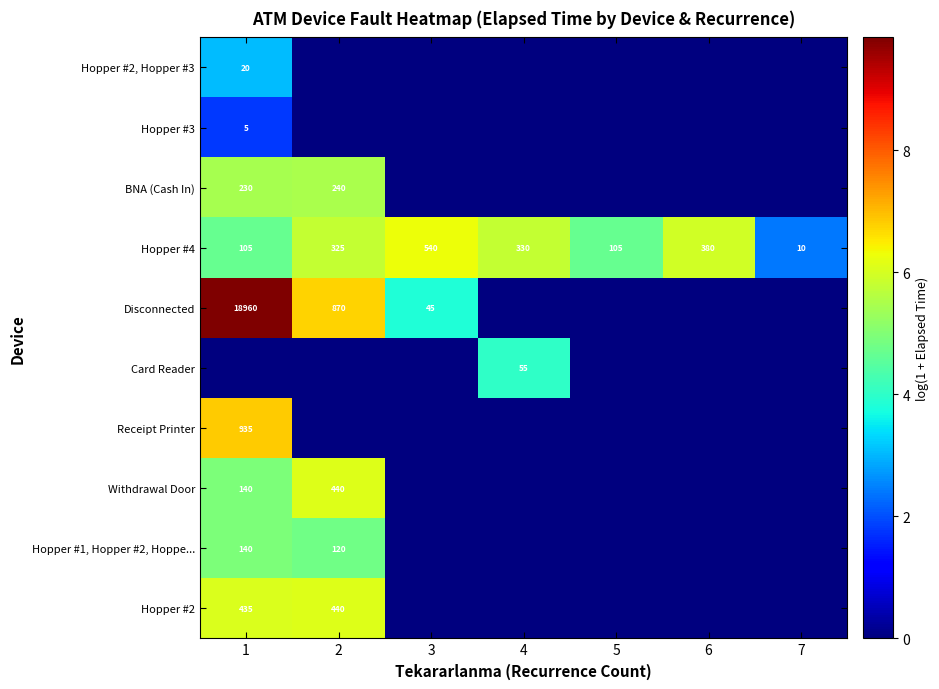

The value of Hopper #4 at 1 is 105. True or false?

True